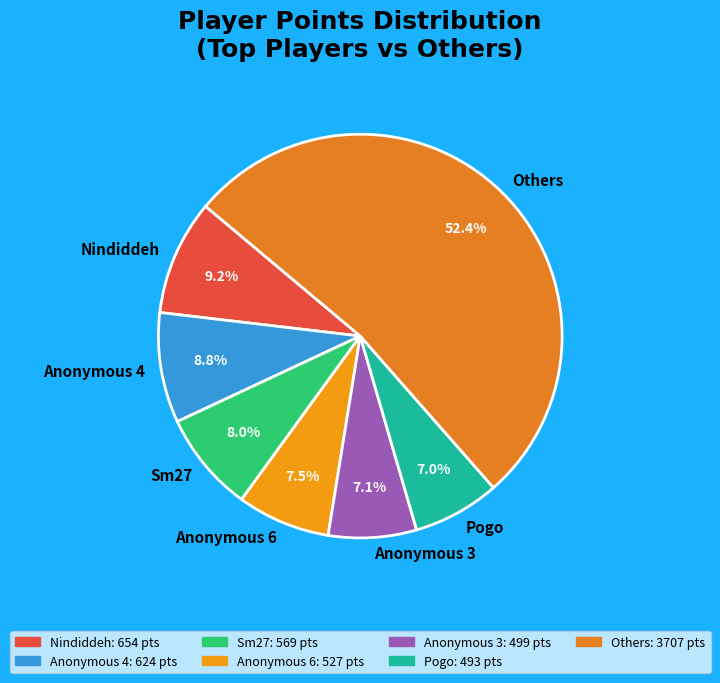

Count the number of slices in the pie.

7